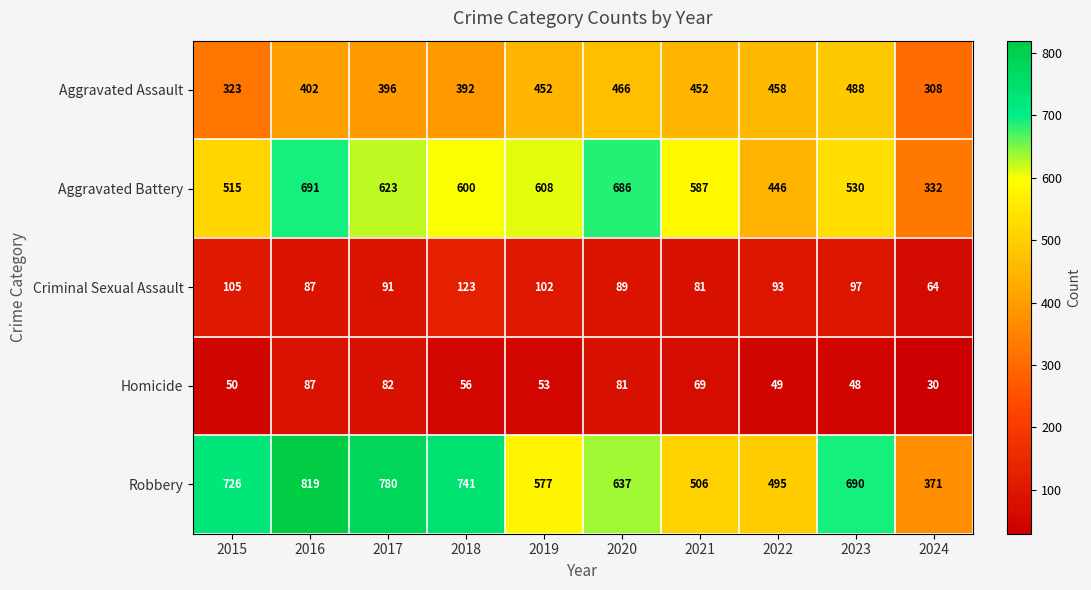

True or false: Criminal Sexual Assault has a value of 122 at 2022.

False